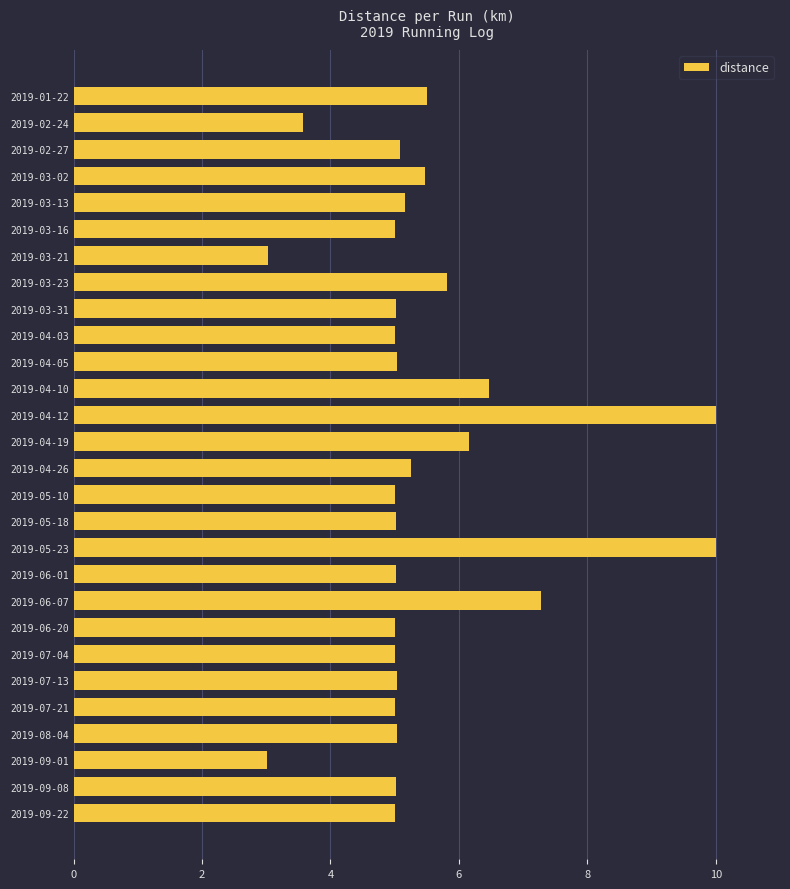

Are the bars horizontal?

Yes